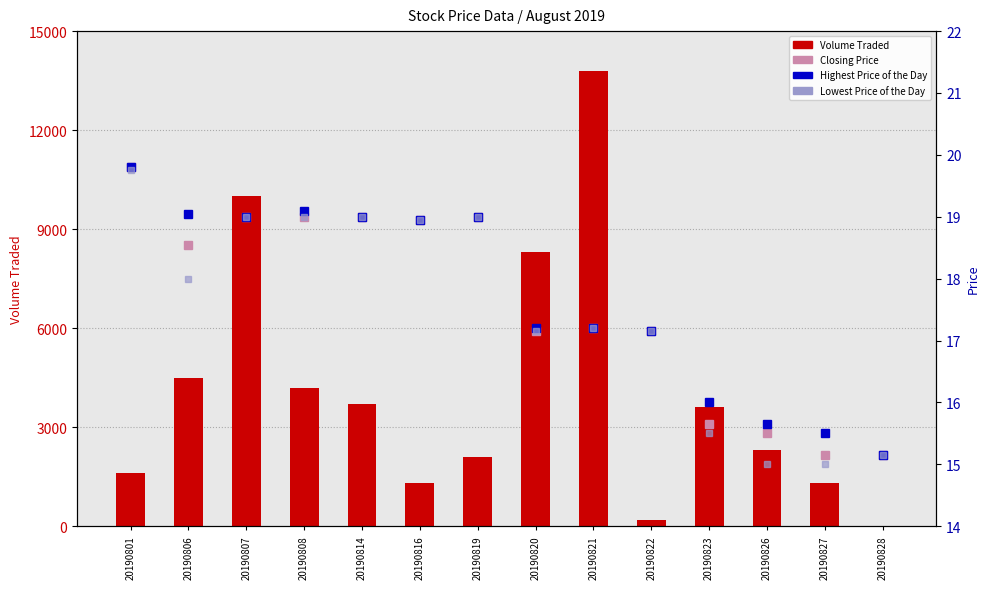

What is the minimum value for Lowest Price of the Day?

15.0